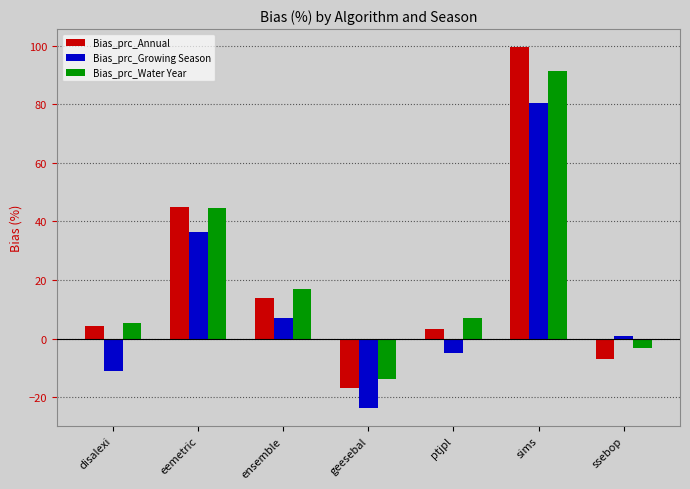

Rank the series by their maximum value, from highest to lowest.

Bias_prc_Annual, Bias_prc_Water Year, Bias_prc_Growing Season